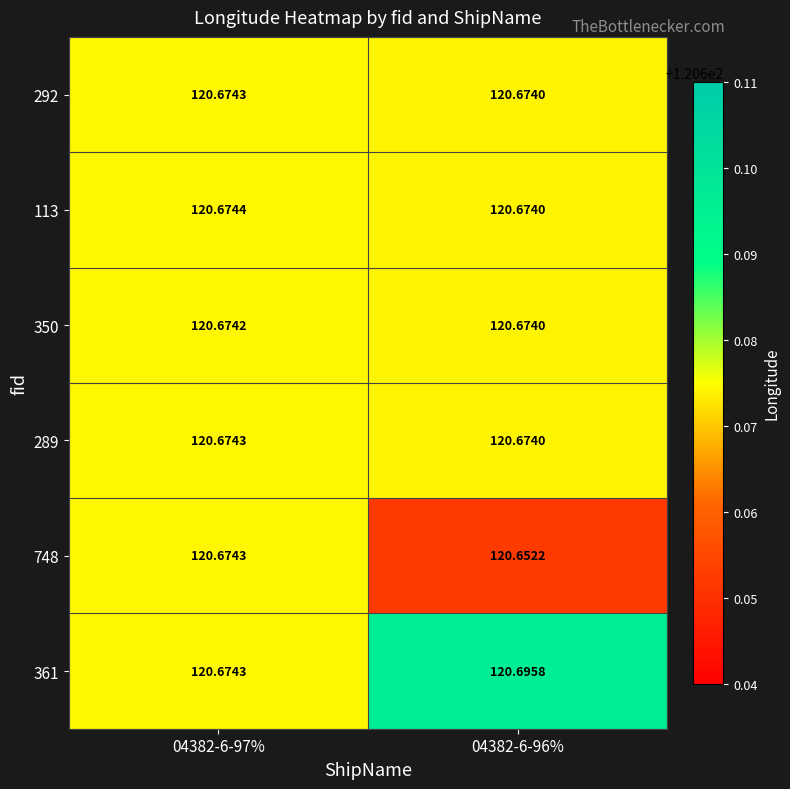

Is the value of 292 at 04382-6-96% greater than the value of 289 at 04382-6-97%?

No